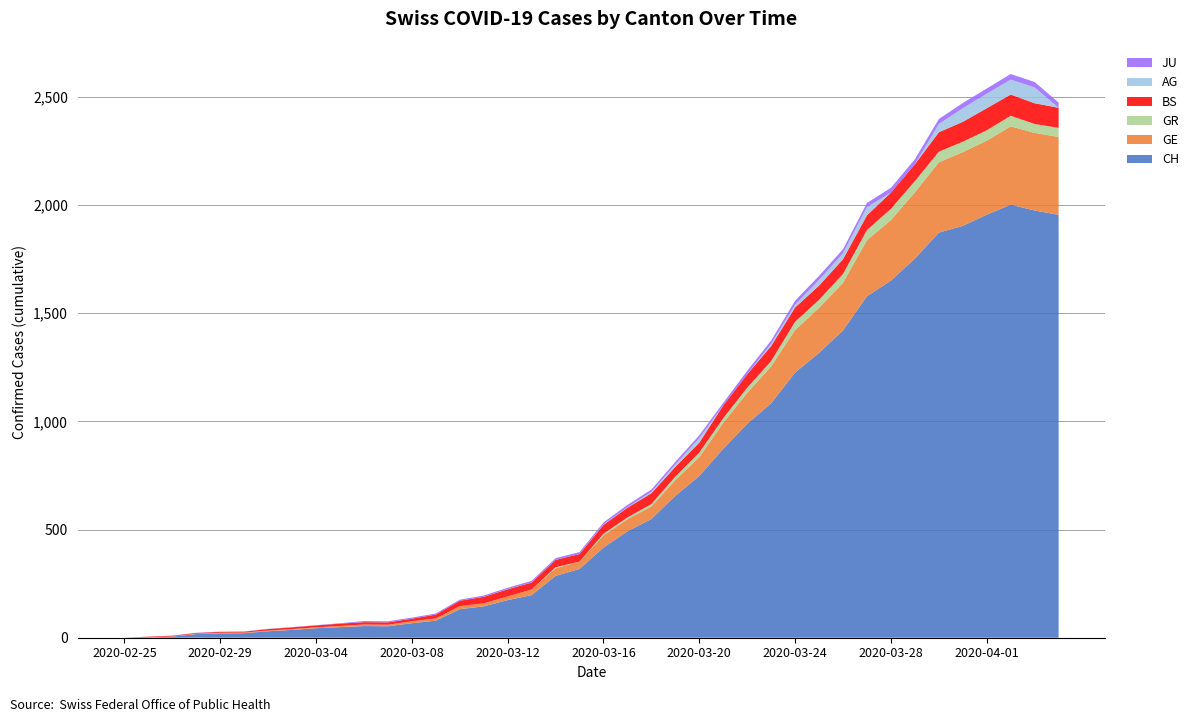

Reading left to right, transcribe all the data shown in this chart.

CH: 2020-02-25=0	2020-02-26=1	2020-02-27=5	2020-02-28=17	2020-02-29=20	2020-03-01=21	2020-03-02=30	2020-03-03=36	2020-03-04=44	2020-03-05=49	2020-03-06=54	2020-03-07=53	2020-03-08=67	2020-03-09=79	2020-03-10=132	2020-03-11=145	2020-03-12=174	2020-03-13=197	2020-03-14=286	2020-03-15=318	2020-03-16=417	2020-03-17=492	2020-03-18=549	2020-03-19=656	2020-03-20=748	2020-03-21=874	2020-03-22=989	2020-03-23=1084	2020-03-24=1226	2020-03-25=1317	2020-03-26=1421	2020-03-27=1579	2020-03-28=1651	2020-03-29=1753	2020-03-30=1873	2020-03-31=1904	2020-04-01=1956	2020-04-02=2002	2020-04-03=1975	2020-04-04=1955
GE: 2020-02-25=0	2020-02-26=1	2020-02-27=1	2020-02-28=2	2020-02-29=3	2020-03-01=3	2020-03-02=3	2020-03-03=4	2020-03-04=4	2020-03-05=5	2020-03-06=7	2020-03-07=7	2020-03-08=9	2020-03-09=10	2020-03-10=14	2020-03-11=14	2020-03-12=17	2020-03-13=26	2020-03-14=35	2020-03-15=34	2020-03-16=56	2020-03-17=56	2020-03-18=58	2020-03-19=73	2020-03-20=87	2020-03-21=120	2020-03-22=143	2020-03-23=171	2020-03-24=197	2020-03-25=208	2020-03-26=220	2020-03-27=259	2020-03-28=280	2020-03-29=306	2020-03-30=325	2020-03-31=341	2020-04-01=342	2020-04-02=362	2020-04-03=359	2020-04-04=360
GR: 2020-02-25=0	2020-02-26=0	2020-02-27=0	2020-02-28=0	2020-02-29=0	2020-03-01=0	2020-03-02=0	2020-03-03=0	2020-03-04=0	2020-03-05=0	2020-03-06=0	2020-03-07=0	2020-03-08=0	2020-03-09=0	2020-03-10=0	2020-03-11=0	2020-03-12=0	2020-03-13=0	2020-03-14=5	2020-03-15=0	2020-03-16=8	2020-03-17=8	2020-03-18=11	2020-03-19=16	2020-03-20=21	2020-03-21=21	2020-03-22=24	2020-03-23=24	2020-03-24=38	2020-03-25=37	2020-03-26=41	2020-03-27=47	2020-03-28=52	2020-03-29=52	2020-03-30=49	2020-03-31=48	2020-04-01=48	2020-04-02=49	2020-04-03=41	2020-04-04=42
BS: 2020-02-25=0	2020-02-26=3	2020-02-27=3	2020-02-28=3	2020-02-29=4	2020-03-01=4	2020-03-02=7	2020-03-03=8	2020-03-04=9	2020-03-05=11	2020-03-06=11	2020-03-07=11	2020-03-08=12	2020-03-09=18	2020-03-10=25	2020-03-11=30	2020-03-12=33	2020-03-13=32	2020-03-14=34	2020-03-15=35	2020-03-16=41	2020-03-17=45	2020-03-18=50	2020-03-19=45	2020-03-20=46	2020-03-21=59	2020-03-22=62	2020-03-23=70	2020-03-24=66	2020-03-25=66	2020-03-26=68	2020-03-27=68	2020-03-28=75	2020-03-29=78	2020-03-30=90	2020-03-31=92	2020-04-01=102	2020-04-02=98	2020-04-03=96	2020-04-04=93
AG: 2020-02-25=0	2020-02-26=0	2020-02-27=0	2020-02-28=0	2020-02-29=0	2020-03-01=0	2020-03-02=0	2020-03-03=0	2020-03-04=0	2020-03-05=0	2020-03-06=0	2020-03-07=0	2020-03-08=0	2020-03-09=0	2020-03-10=0	2020-03-11=0	2020-03-12=1	2020-03-13=0	2020-03-14=0	2020-03-15=0	2020-03-16=2	2020-03-17=2	2020-03-18=6	2020-03-19=11	2020-03-20=21	2020-03-21=0	2020-03-22=0	2020-03-23=10	2020-03-24=13	2020-03-25=26	2020-03-26=28	2020-03-27=38	2020-03-28=0	2020-03-29=0	2020-03-30=38	2020-03-31=63	2020-04-01=67	2020-04-02=69	2020-04-03=73	2020-04-04=0
JU: 2020-02-25=0	2020-02-26=0	2020-02-27=1	2020-02-28=1	2020-02-29=1	2020-03-01=1	2020-03-02=1	2020-03-03=1	2020-03-04=1	2020-03-05=2	2020-03-06=5	2020-03-07=5	2020-03-08=5	2020-03-09=5	2020-03-10=5	2020-03-11=6	2020-03-12=6	2020-03-13=8	2020-03-14=8	2020-03-15=9	2020-03-16=9	2020-03-17=11	2020-03-18=11	2020-03-19=12	2020-03-20=13	2020-03-21=12	2020-03-22=16	2020-03-23=15	2020-03-24=18	2020-03-25=19	2020-03-26=18	2020-03-27=19	2020-03-28=22	2020-03-29=23	2020-03-30=23	2020-03-31=24	2020-04-01=24	2020-04-02=26	2020-04-03=25	2020-04-04=24